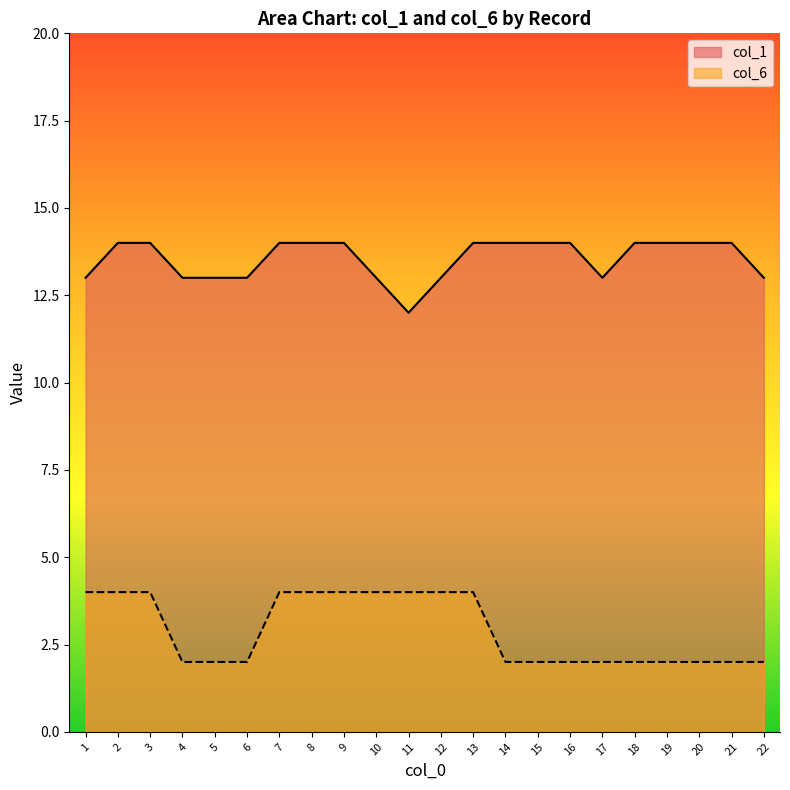

What is the difference between the highest and lowest values at 7?

10